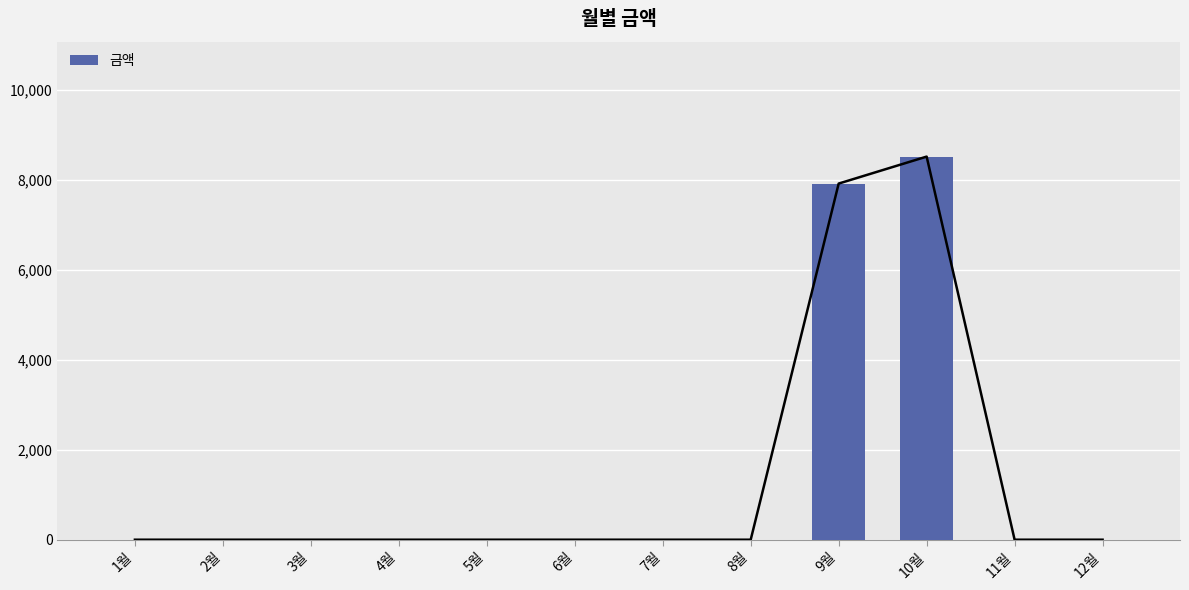

How many data points are above 0?

2